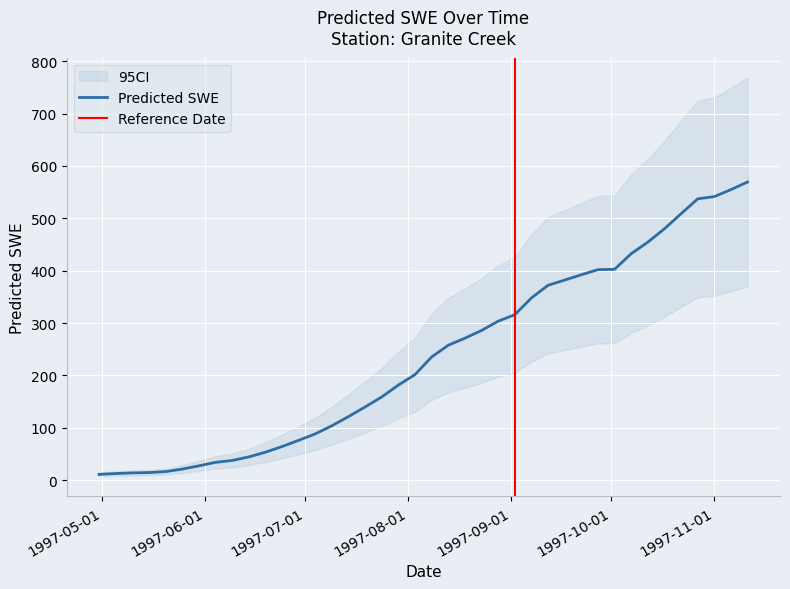

Reading right to left, extract all data points from this chart.

1997-11-11=569.4	1997-11-06=554.8	1997-11-01=541.5	1997-10-27=537.2	1997-10-22=508.7	1997-10-17=480.0	1997-10-12=454.5	1997-10-07=432.4	1997-10-02=402.6	1997-09-27=402.0	1997-09-22=392.2	1997-09-17=382.1	1997-09-12=372.1	1997-09-07=348.0	1997-09-02=315.9	1997-08-28=303.6	1997-08-23=285.8	1997-08-18=271.1	1997-08-13=257.7	1997-08-08=235.2	1997-08-03=201.6	1997-07-29=181.6	1997-07-24=158.9	1997-07-19=139.8	1997-07-14=121.4	1997-07-09=103.9	1997-07-04=88.3	1997-06-29=76.0	1997-06-24=64.1	1997-06-19=53.3	1997-06-14=44.4	1997-06-09=37.6	1997-06-04=34.0	1997-05-30=27.3	1997-05-25=21.1	1997-05-20=16.3	1997-05-15=14.5	1997-05-10=13.8	1997-05-05=12.6	1997-04-30=11.0